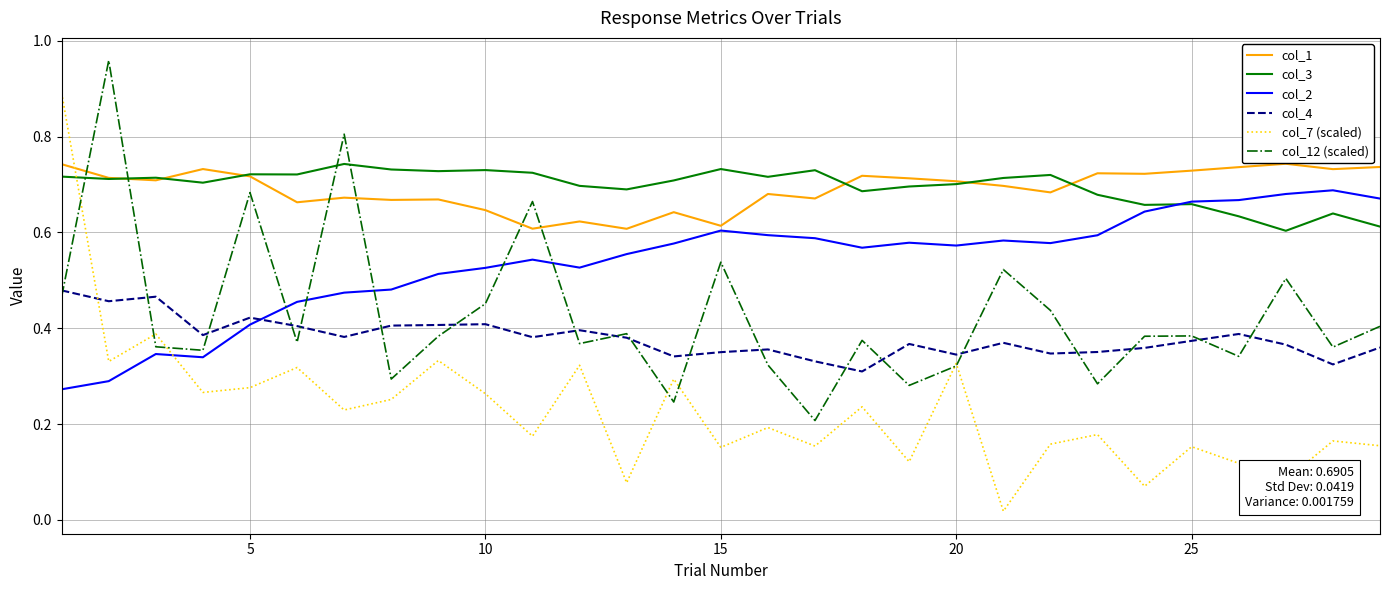

True or false: col_4 has more than 1 points higher than both neighbors.

True